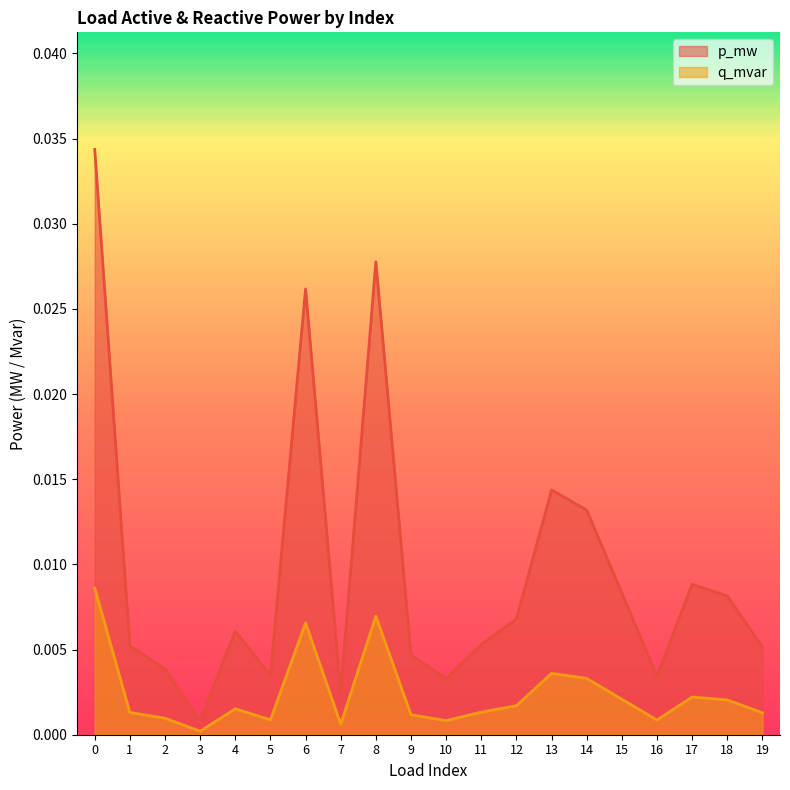

Between 10 and 14, which series saw the biggest shift?

p_mw